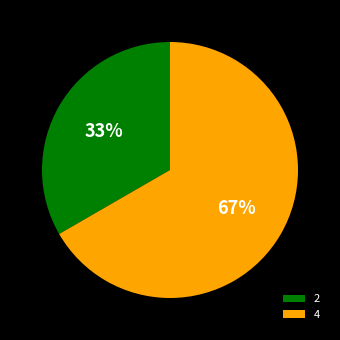

To the nearest percent, what portion does 4 represent?

67%